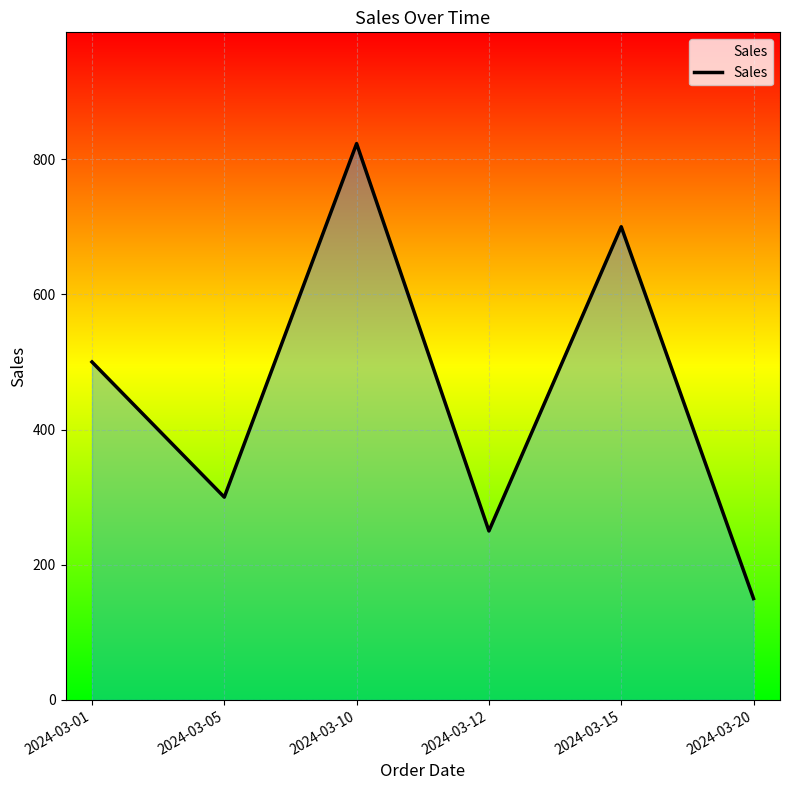

What is the sum of all values?

2723